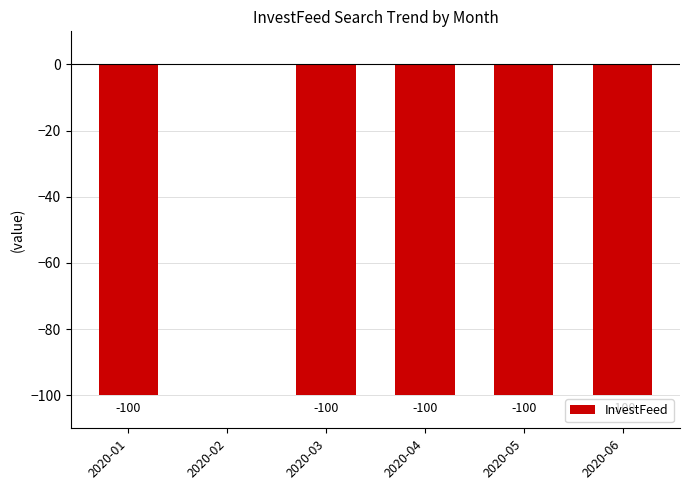

Between 2020-02 and 2020-03, which is larger?

2020-02